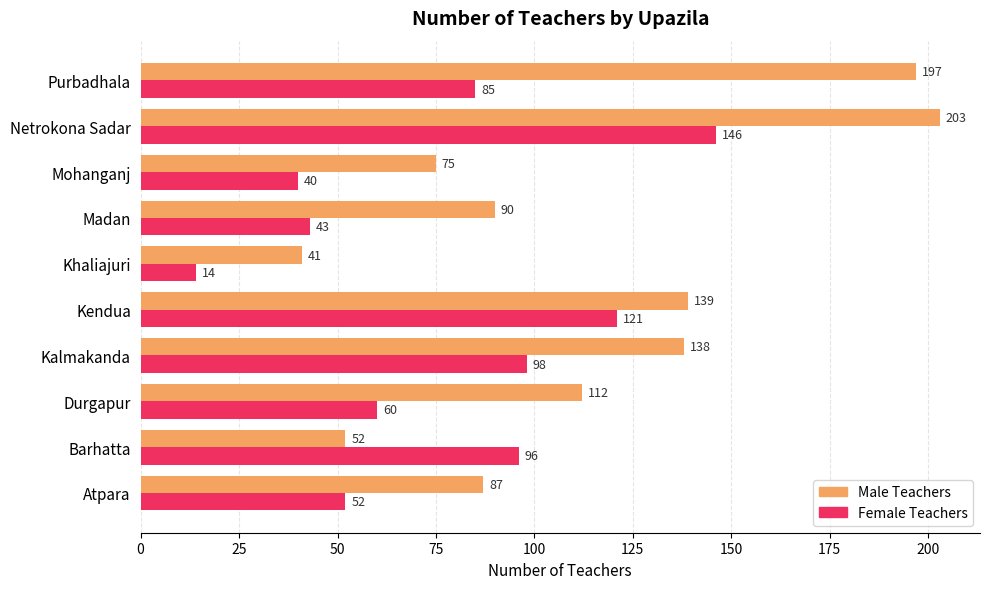

The value of Male Teachers at Durgapur is 149. True or false?

False